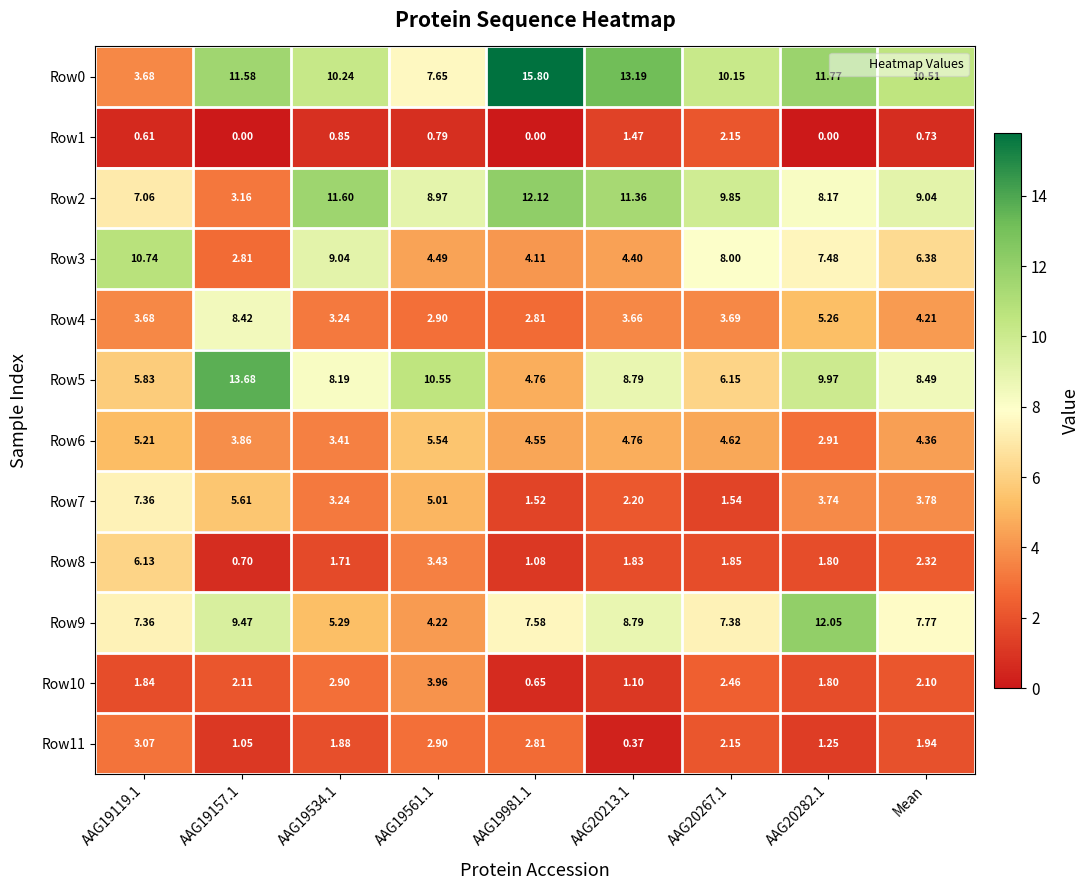

Where is Row3 nearest to the value 6?

Mean